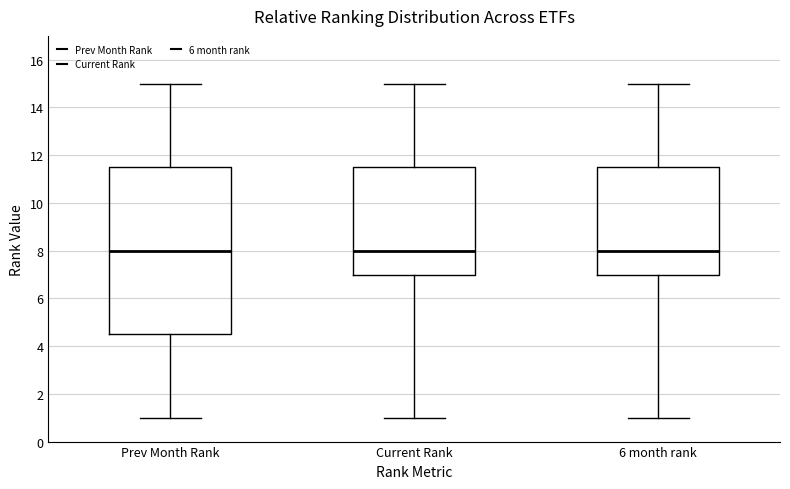

Where does the median line of the box for Current Rank sit on the y-axis? The values are not printed on the chart, so give them approximately, as read against the axis.

8.0